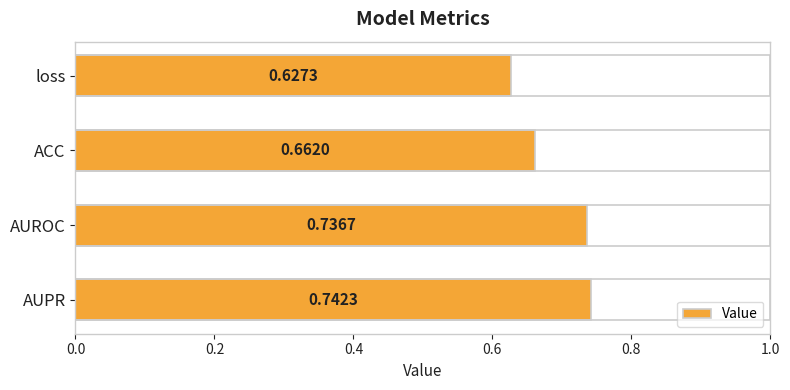

Count the number of data series in this chart.

1